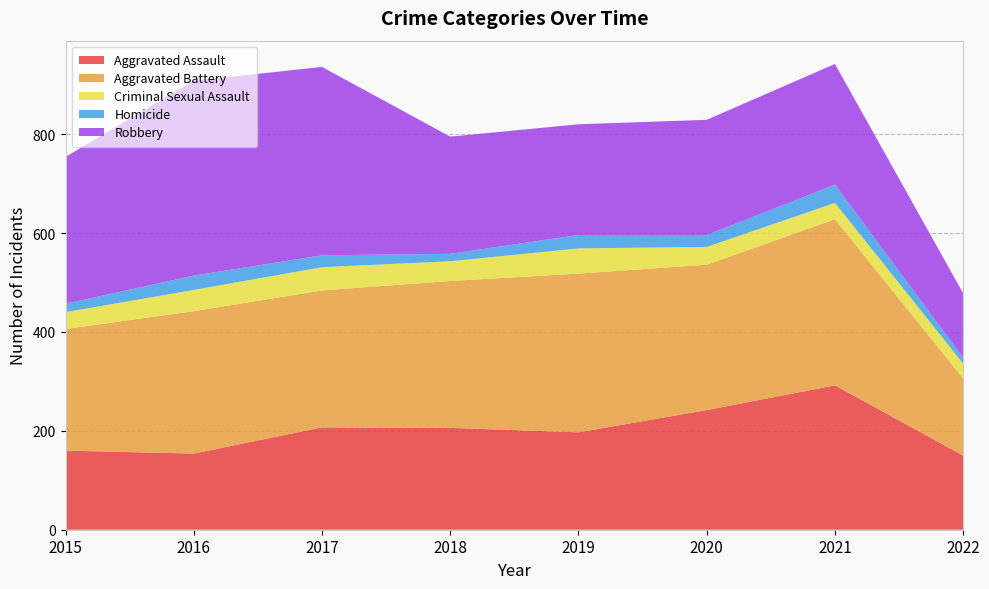

Reading left to right, what are all the values shown in this chart?

Aggravated Assault: 2015=160	2016=154	2017=207	2018=206	2019=197	2020=242	2021=292	2022=150
Aggravated Battery: 2015=246	2016=288	2017=277	2018=297	2019=321	2020=294	2021=336	2022=156
Criminal Sexual Assault: 2015=34	2016=43	2017=47	2018=40	2019=51	2020=36	2021=33	2022=30
Homicide: 2015=17	2016=29	2017=24	2018=15	2019=27	2020=24	2021=37	2022=12
Robbery: 2015=297	2016=394	2017=381	2018=237	2019=224	2020=233	2021=244	2022=130